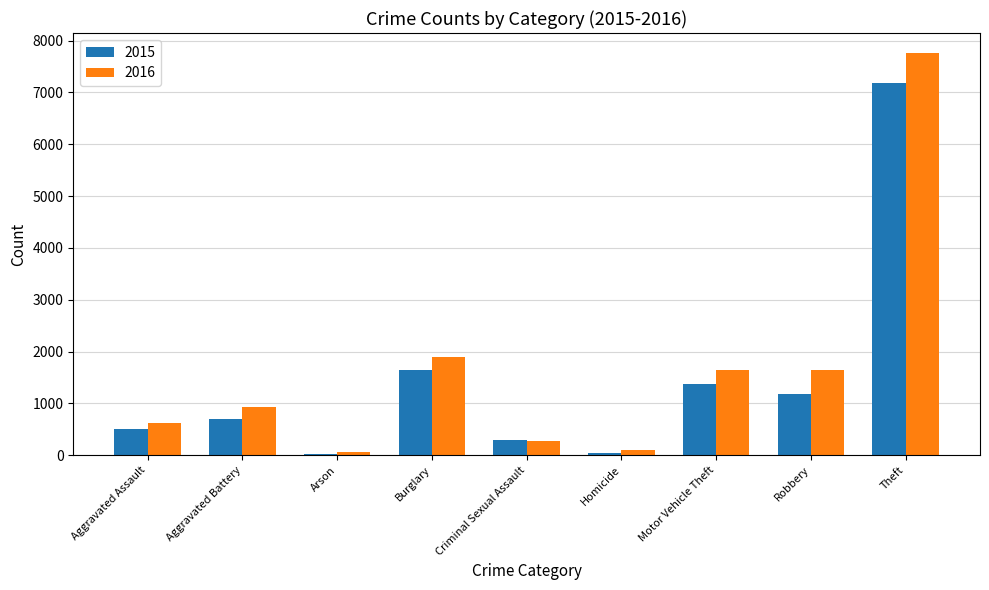

What is the sum of all 2015 values?

12996